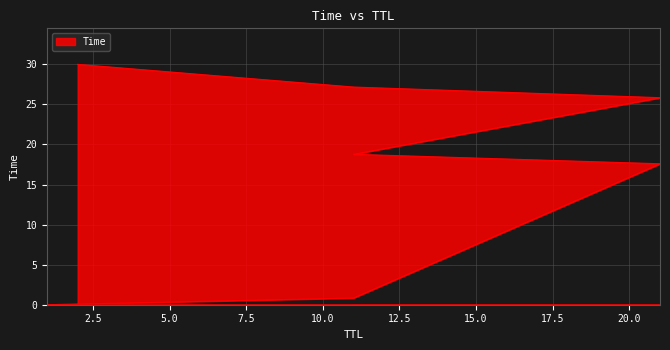

How many lines are shown in the chart?

1